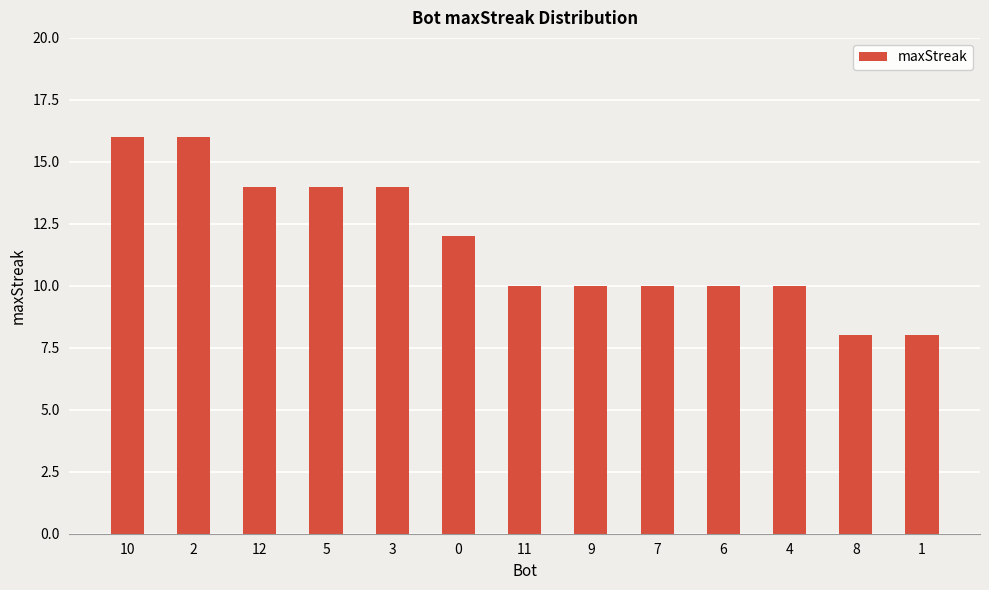

What is the sum of the values at 1 and 12?

22